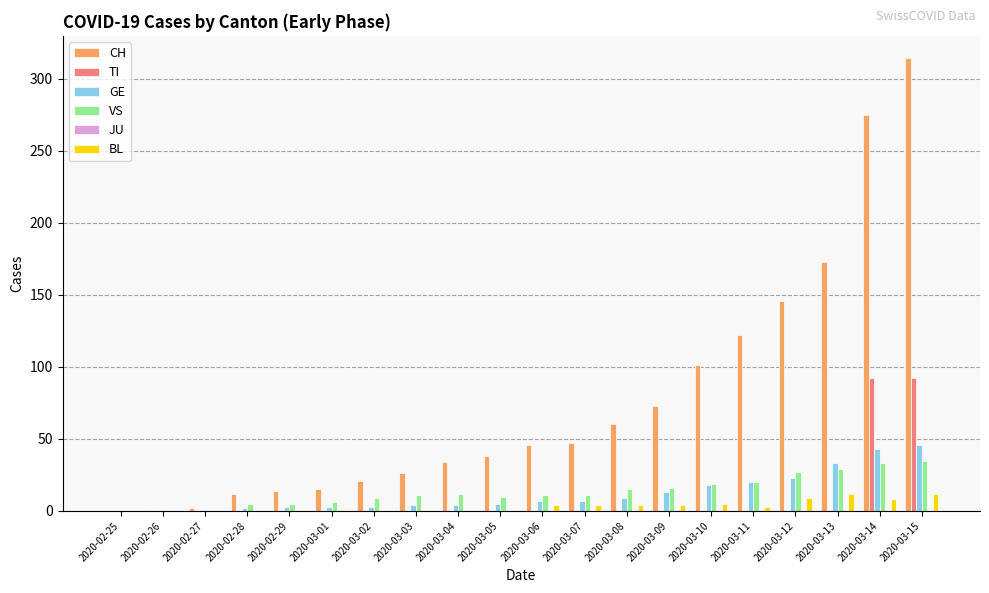

True or false: TI has a value of -28 at 2020-03-07.

False